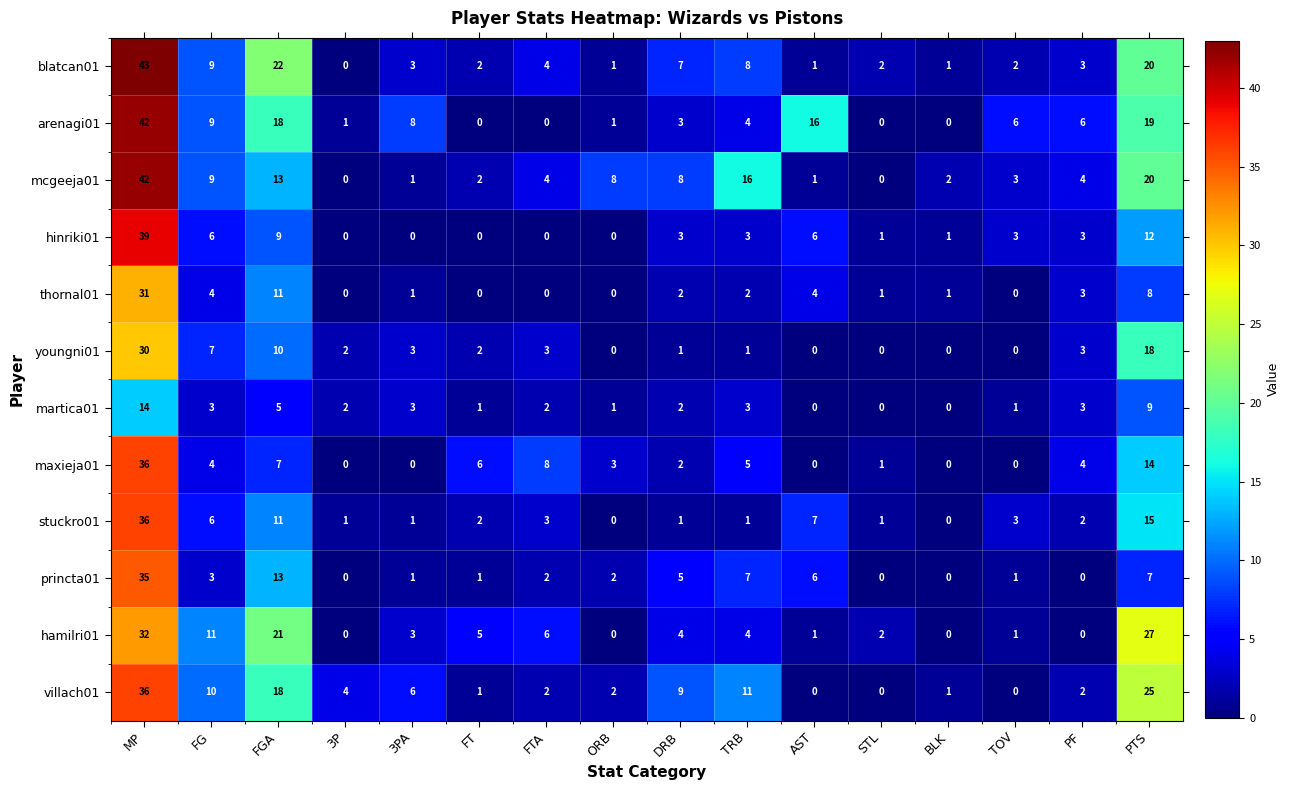

At which category is the sum across all series the highest?

MP